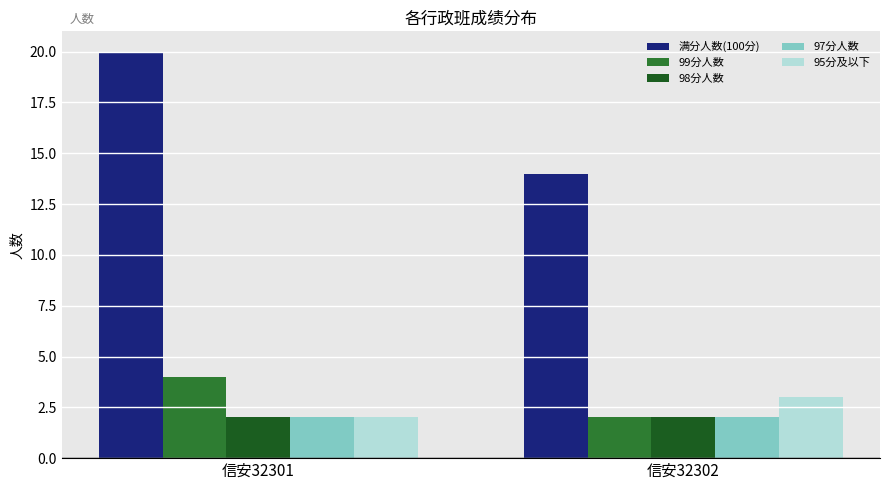

True or false: 98分人数 has a value of 2 at 信安32301.

True